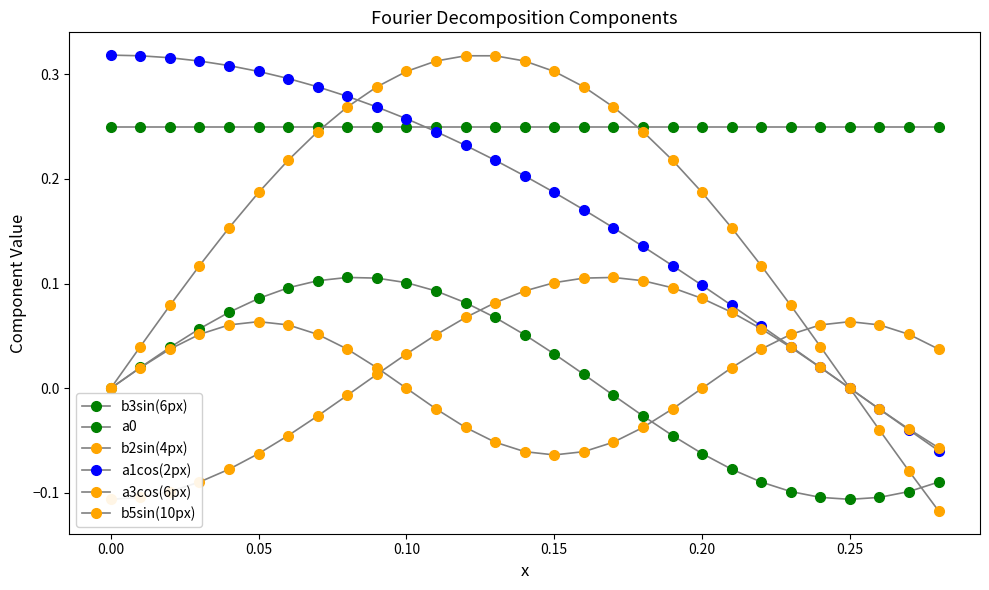

At how many categories does at least one series exceed 0?

29